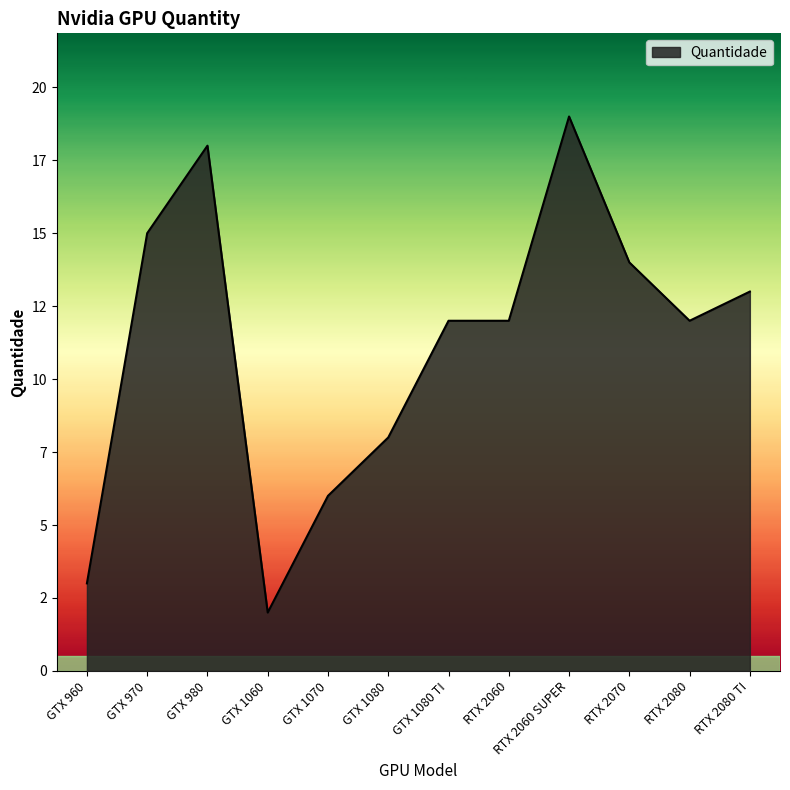

Which label corresponds to the largest value in the chart?

RTX 2060 SUPER